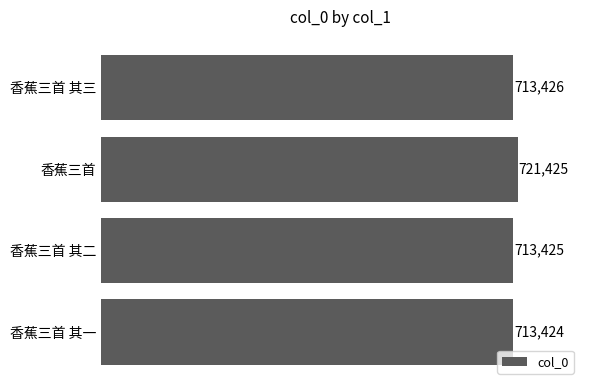

Which label corresponds to the largest value in the chart?

香蕉三首